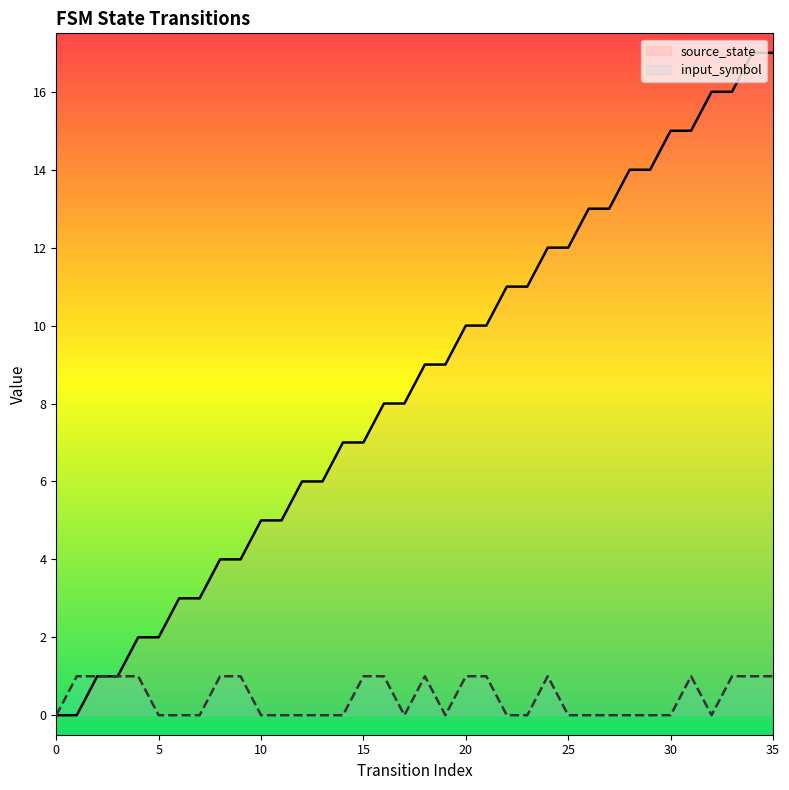

How many series are shown in this chart?

2